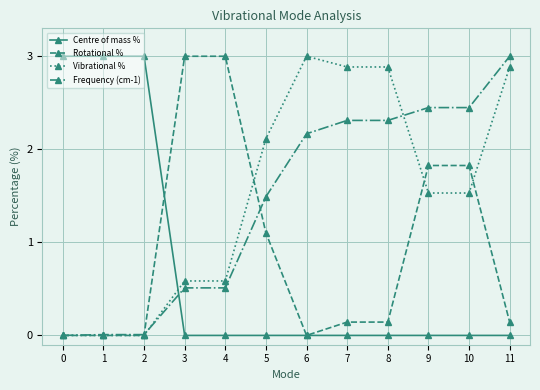

What is the spread (max minus min) of values at 4?

3.0